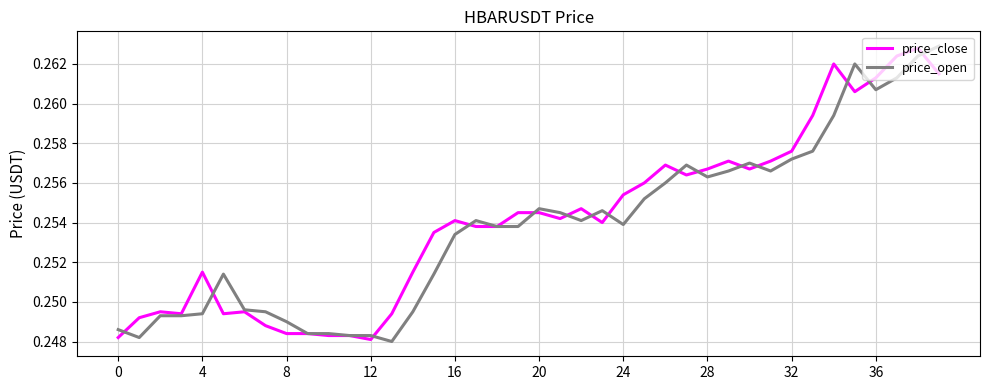

What are all the series names shown in the legend?

price_close, price_open